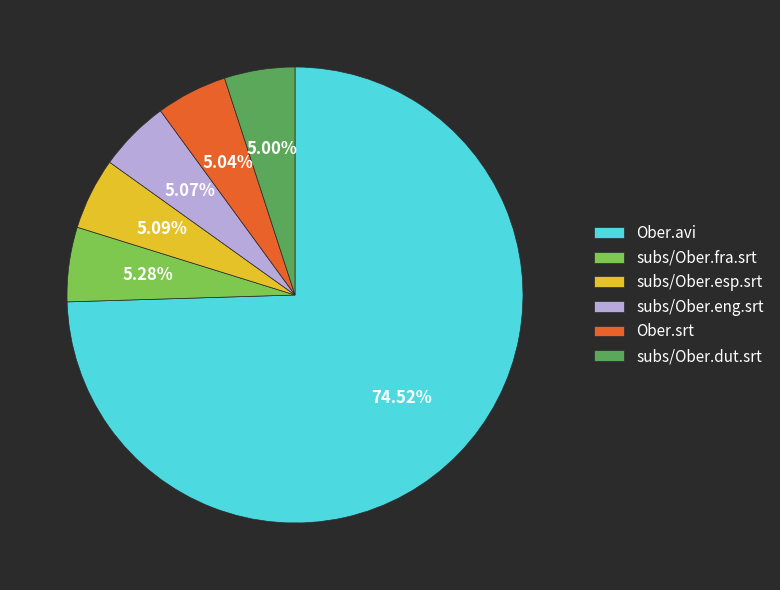

True or false: subs/Ober.fra.srt accounts for 1% of the total.

False